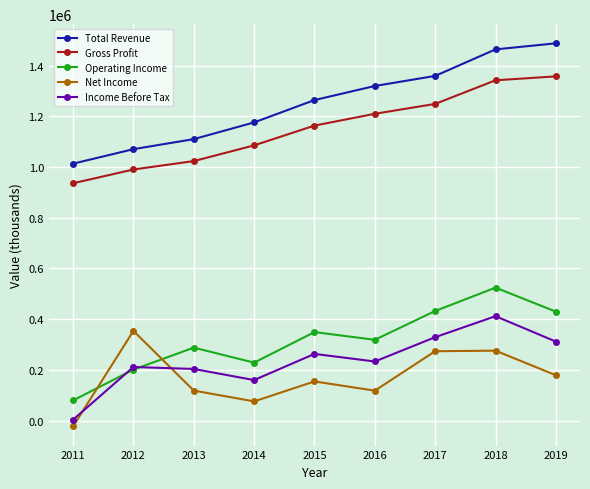

What are all the series names shown in the legend?

Total Revenue, Gross Profit, Operating Income, Net Income, Income Before Tax